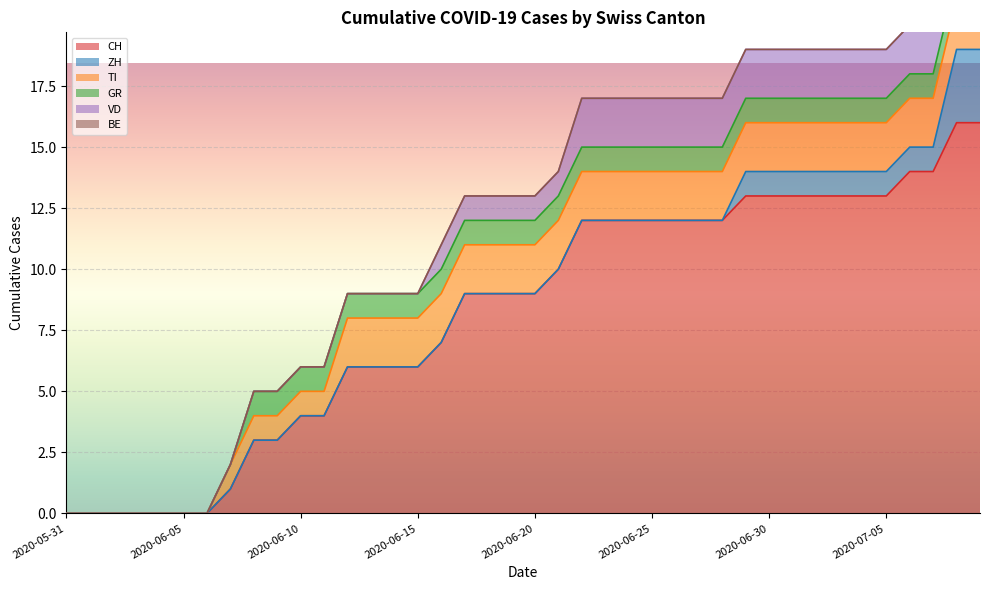

What is the difference between the maximum and minimum values in the VD series?

2